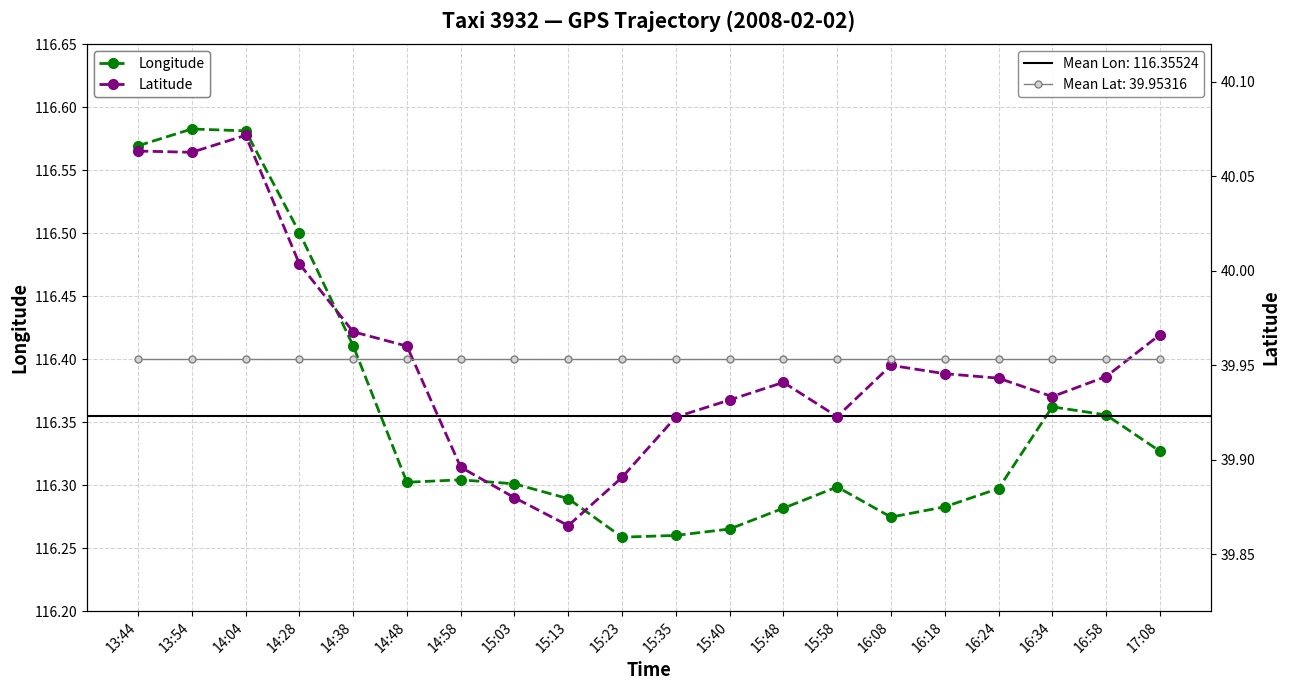

Where is the first local minimum for Latitude?

13:54